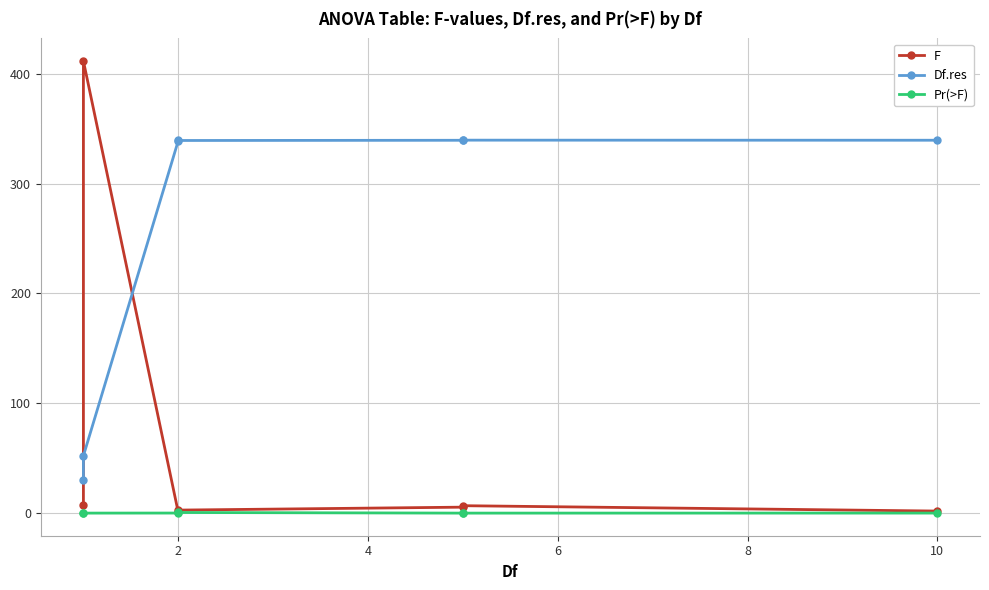

What is the difference between the maximum and minimum values in the Df.res series?

309.7